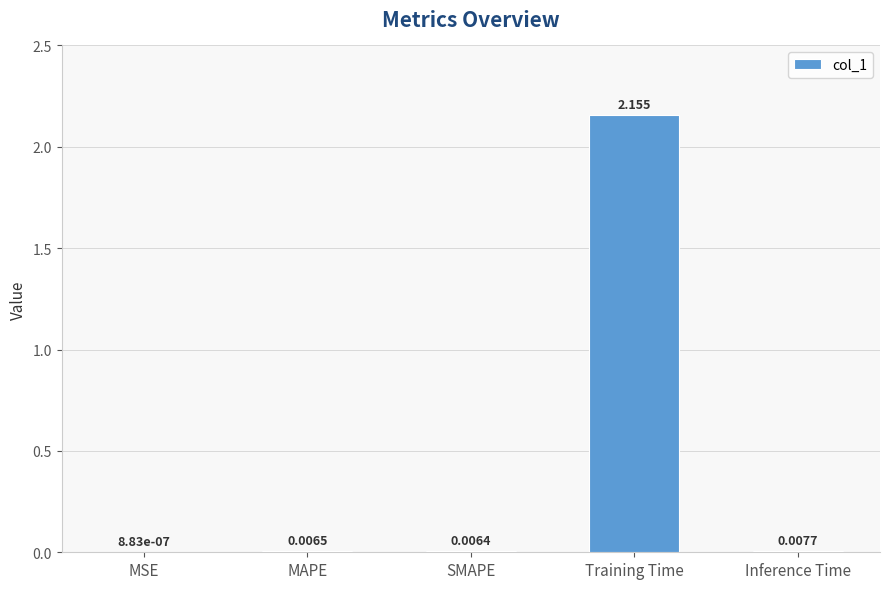

Which has a higher value, MSE or Inference Time?

Inference Time